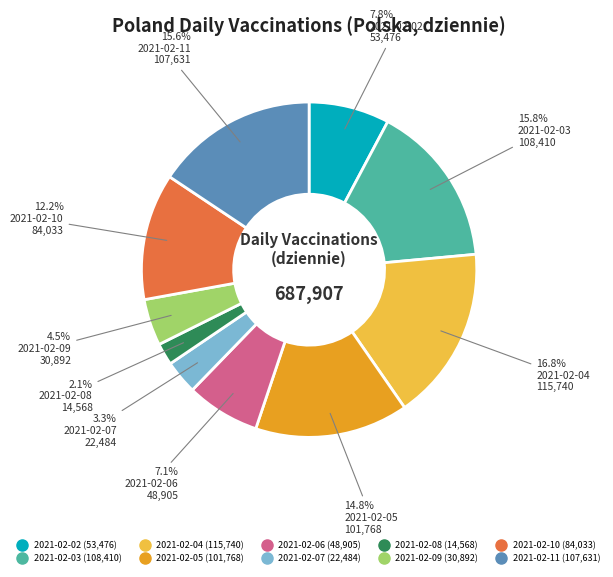

Count the number of slices in the pie.

10